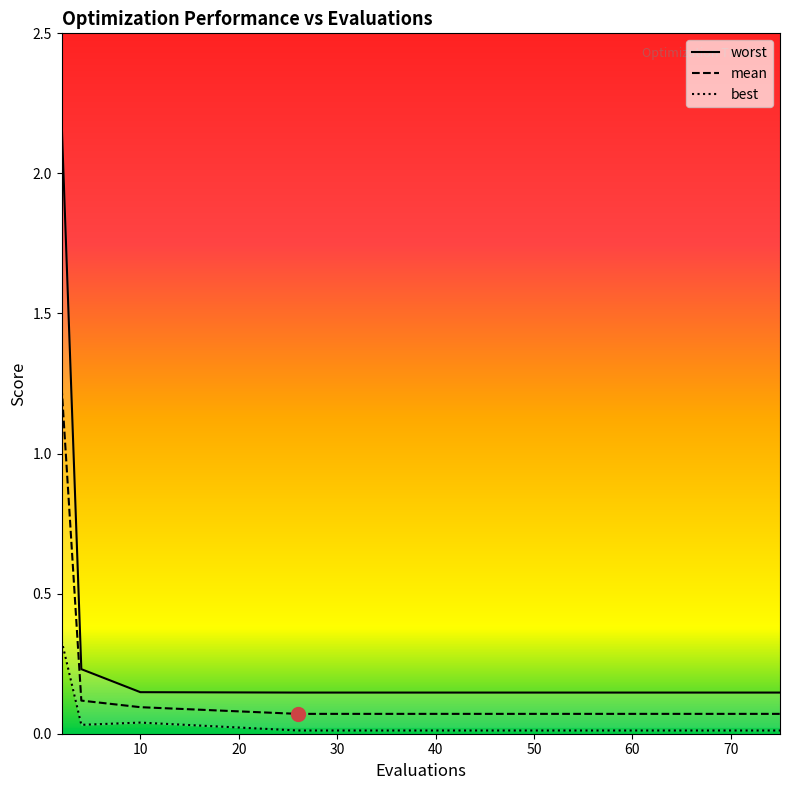

What is the value of the worst point at the 2nd from the left?

0.2